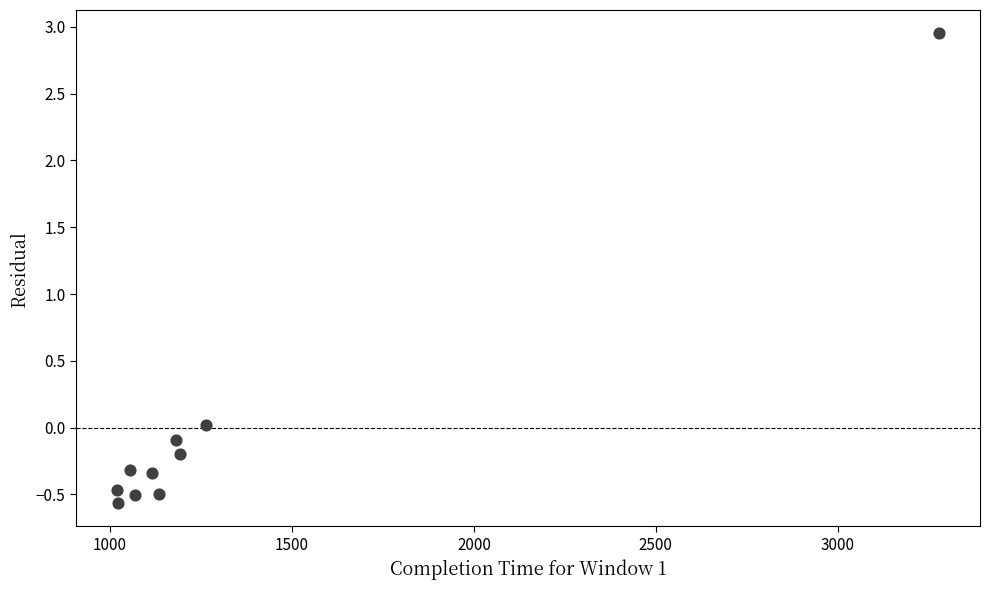

What is the range of X values (max minus min)?

2259.0